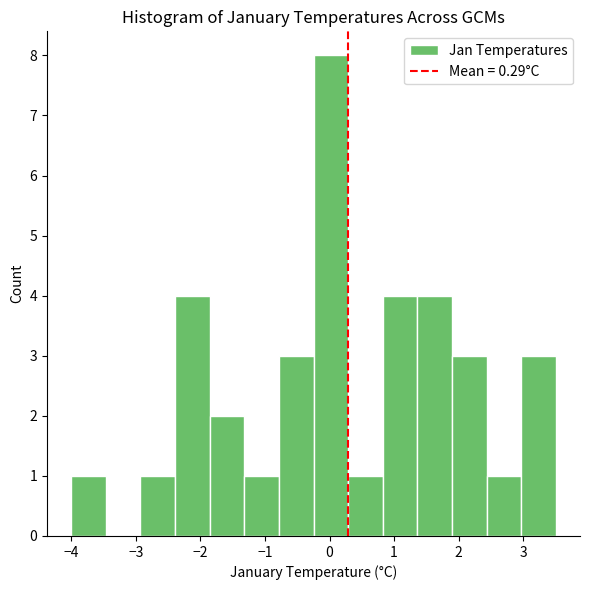

Reading left to right, transcribe this chart: for each bar, give the range it covers on the x-axis and its height. Neither the bar edges nor the heights are printed on the chart, so give them approximately, as read against the axes.

-4.0 to -3.5: 1
-3.5 to -2.9: 0
-2.9 to -2.4: 1
-2.4 to -1.9: 4
-1.9 to -1.3: 2
-1.3 to -0.8: 1
-0.8 to -0.2: 3
-0.2 to 0.3: 8
0.3 to 0.8: 1
0.8 to 1.4: 4
1.4 to 1.9: 4
1.9 to 2.4: 3
2.4 to 3.0: 1
3.0 to 3.5: 3